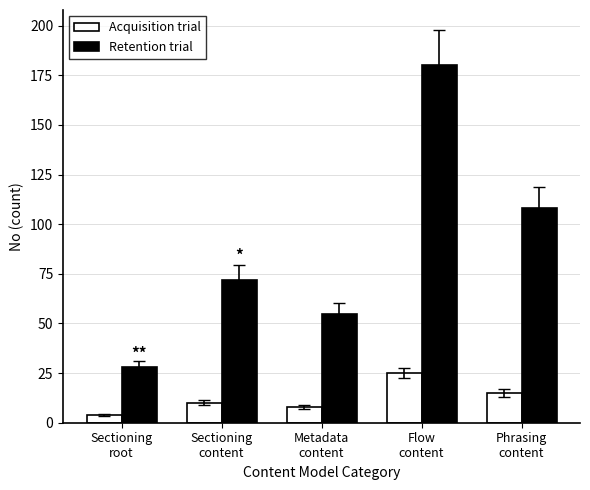

What is the smallest value displayed?

4